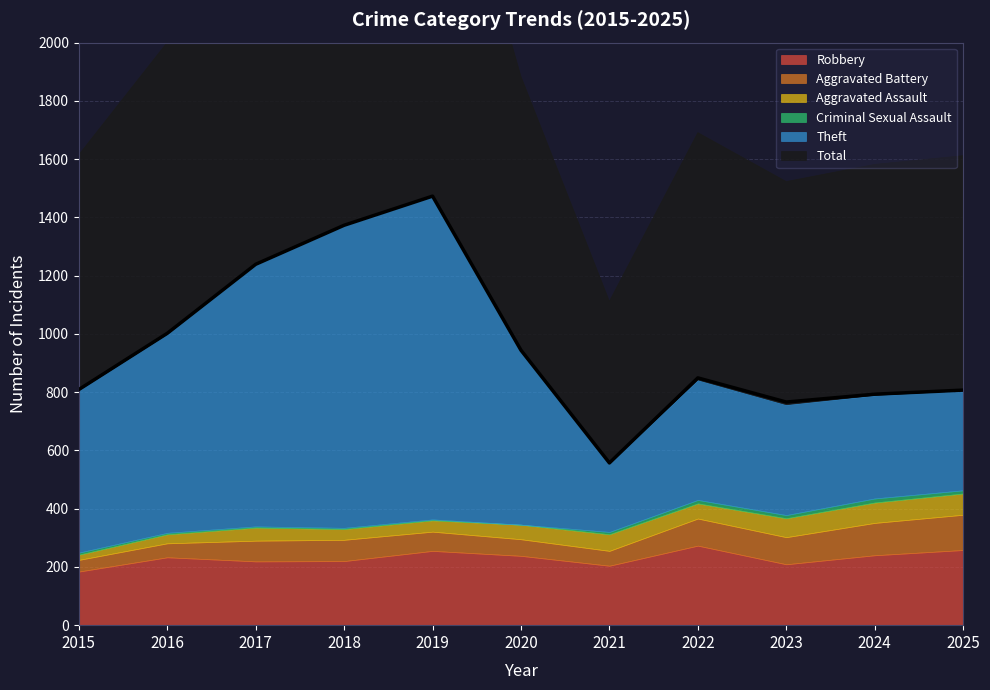

What is the greatest value displayed?

1473